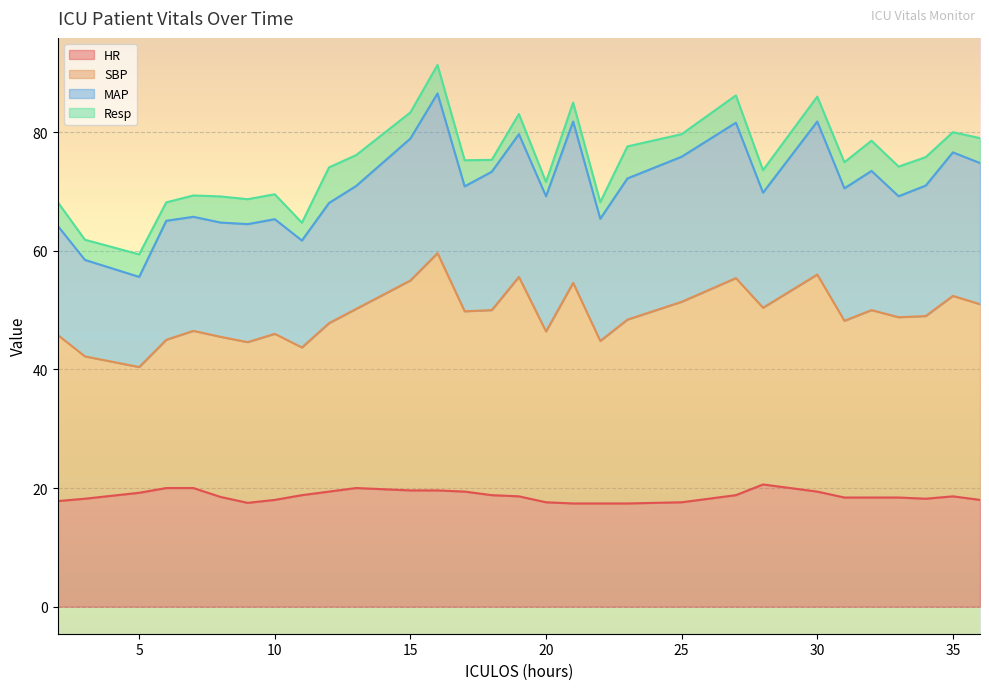

What is the total value across all series at 10?

69.5